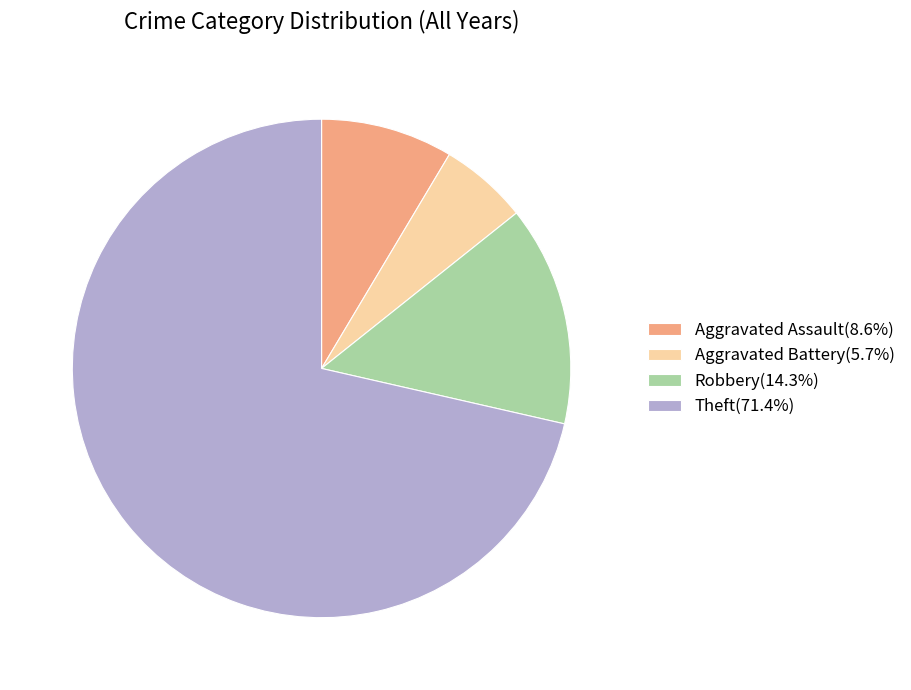

Which category has the smallest portion of the pie?

Aggravated Battery